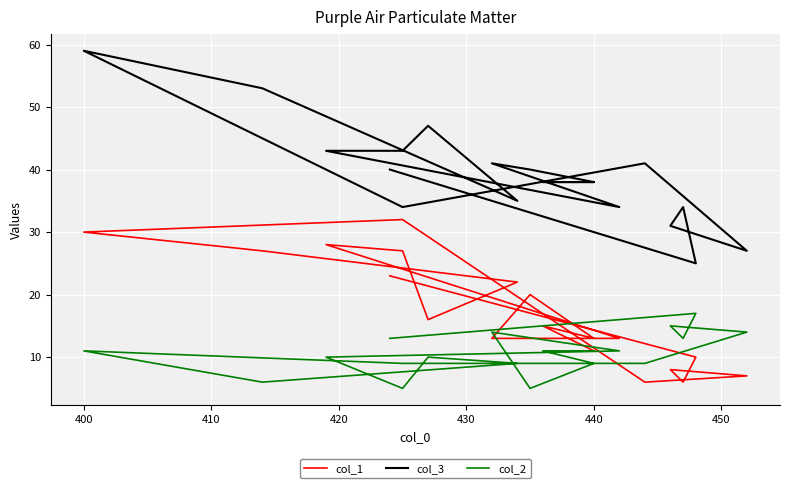

What is the total value across all series at 440?

56